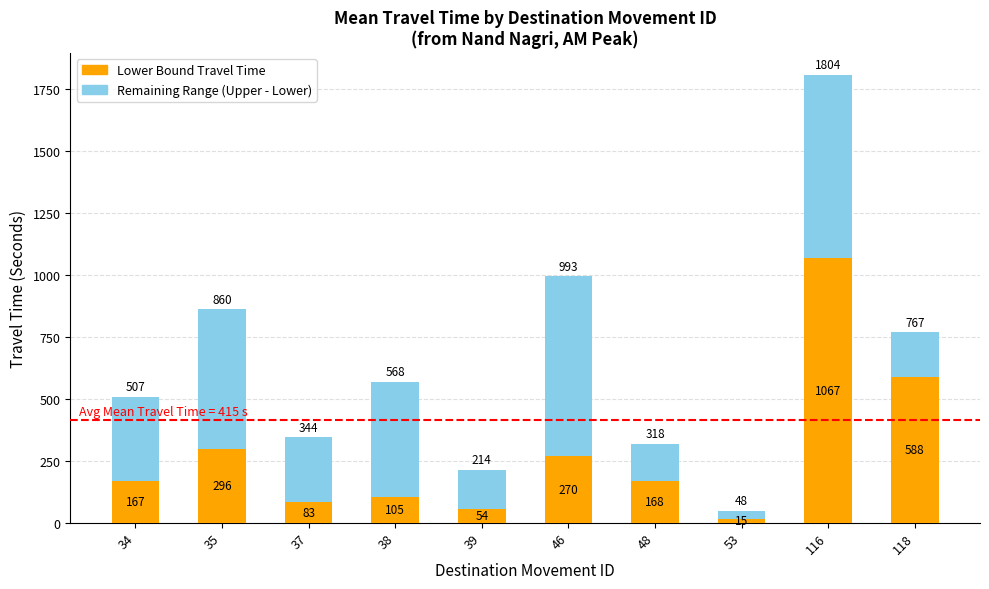

What value does the Lower Bound Travel Time series have at 34?

167